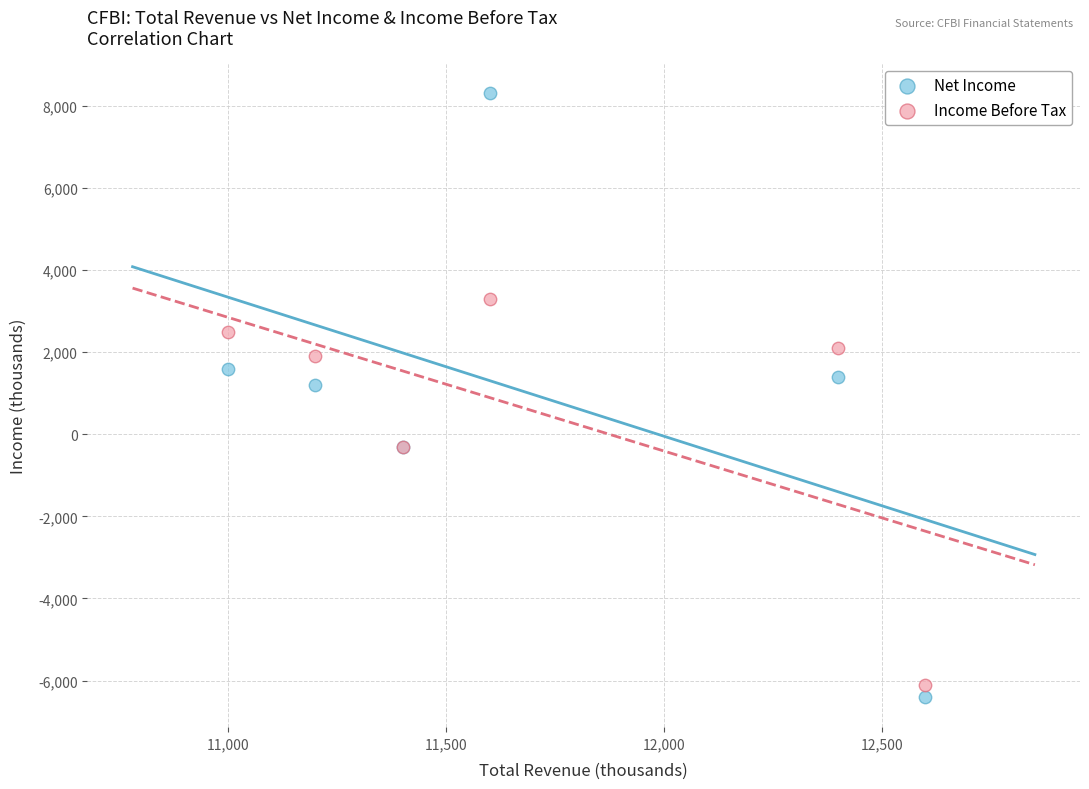

Which series contains the highest Y value?

Net Income